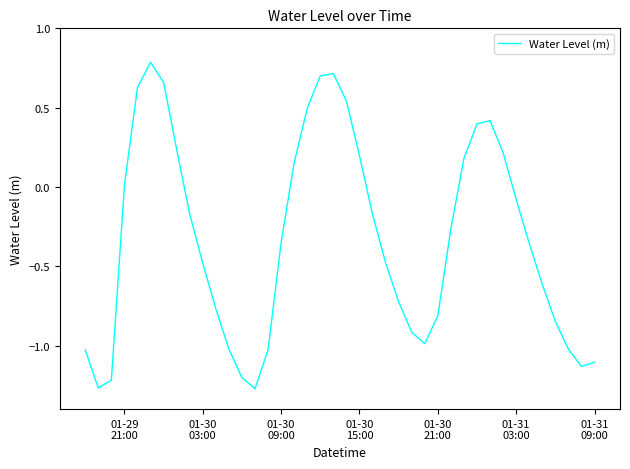

What is the difference between the maximum and minimum values?

2.1